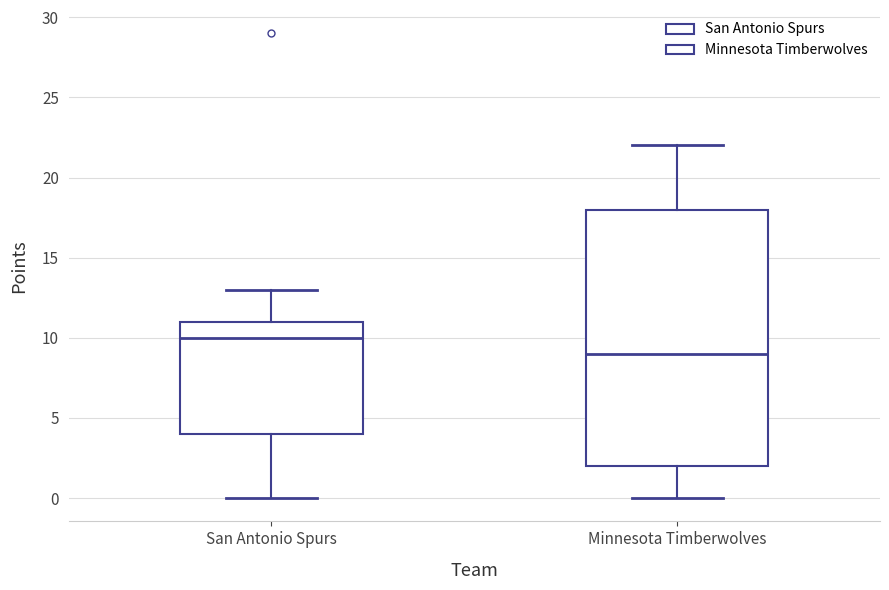

Where does the upper whisker of the box for Minnesota Timberwolves end on the y-axis? The values are not printed on the chart, so give them approximately, as read against the axis.

22